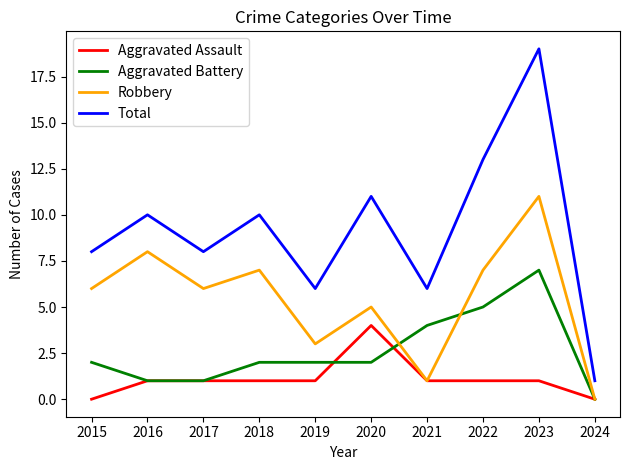

What is the difference between the second highest and minimum values in the Aggravated Battery series?

5